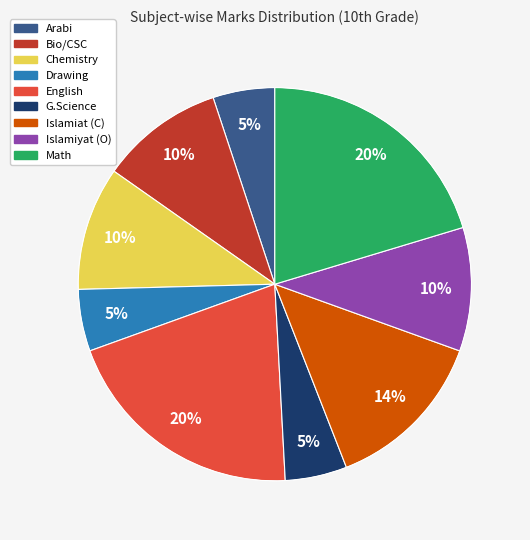

Do Math and Chemistry together represent more than half of the pie?

No